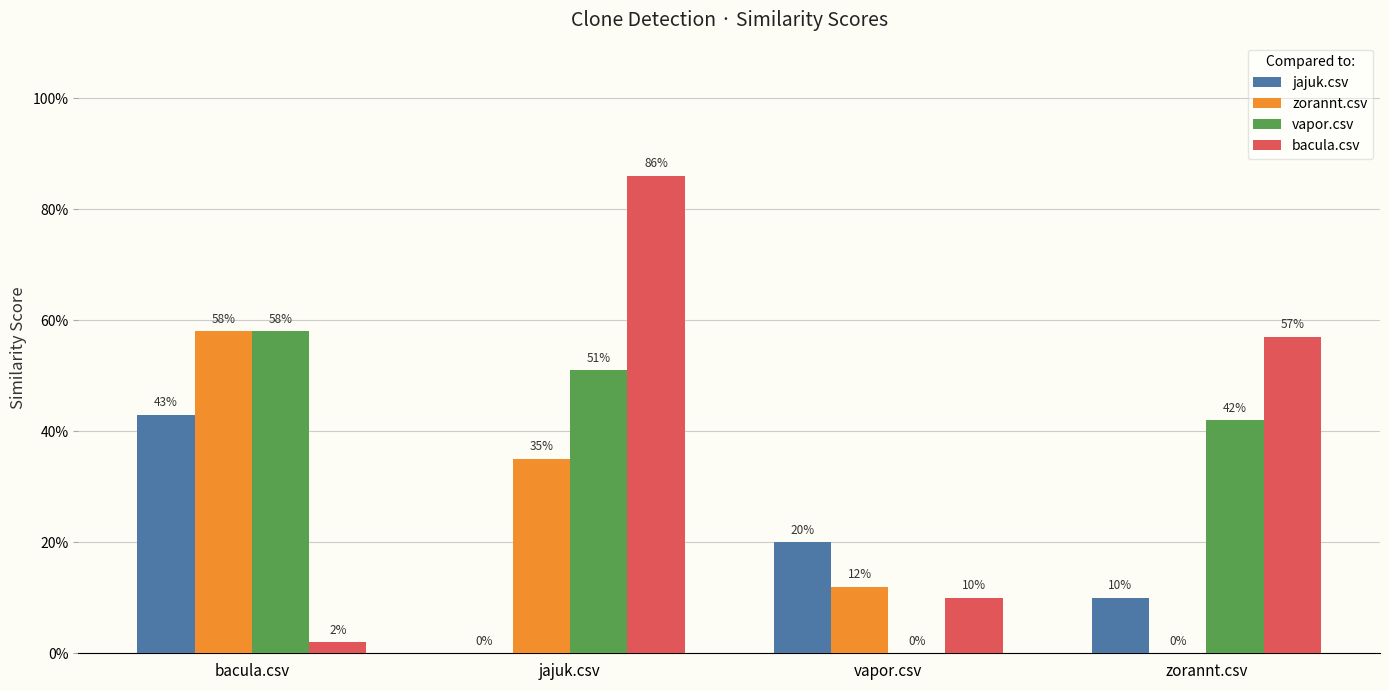

Reading left to right, extract all data points from this chart.

jajuk.csv: 0.4	0.0	0.2	0.1
zorannt.csv: 0.6	0.3	0.1	0.0
vapor.csv: 0.6	0.5	0.0	0.4
bacula.csv: 0.0	0.9	0.1	0.6